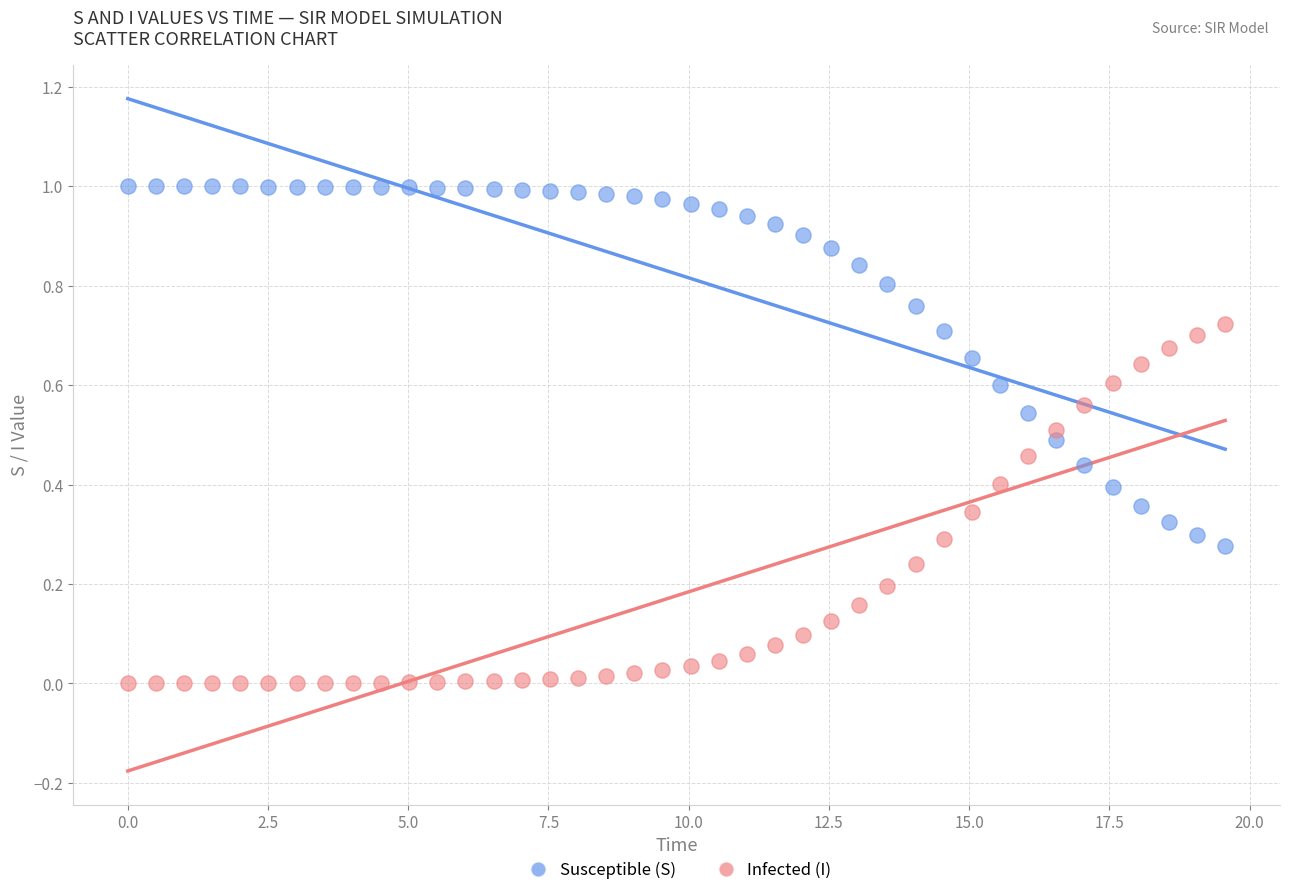

Across all data points, what is the range of X values (max minus min)?

19.6